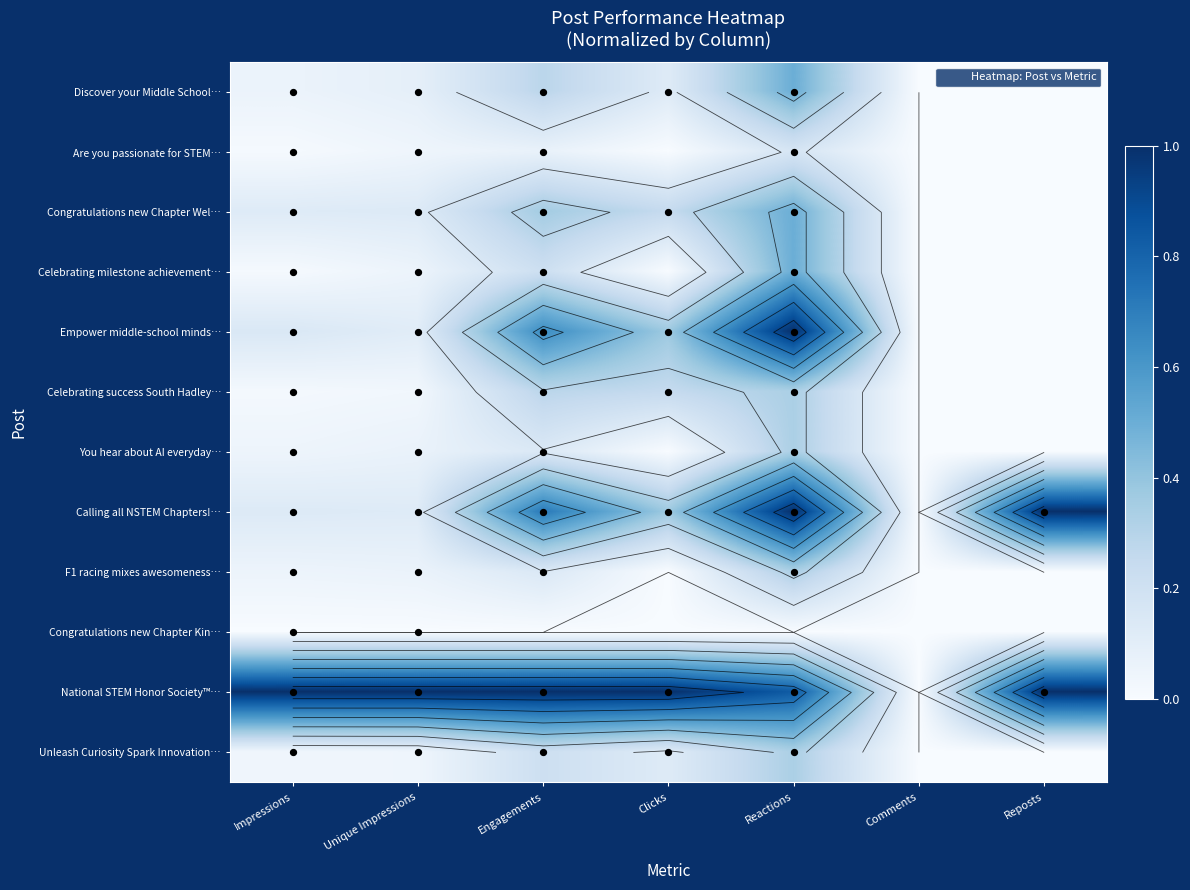

How many categories are shown in the chart?

7